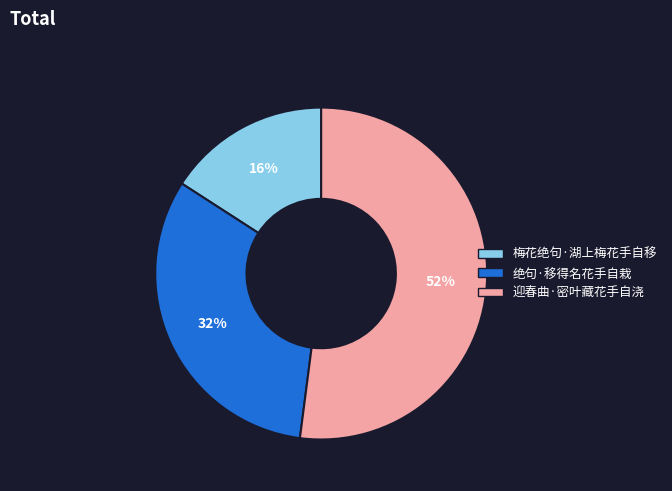

What is the smallest slice in the pie chart?

梅花绝句·湖上梅花手自移